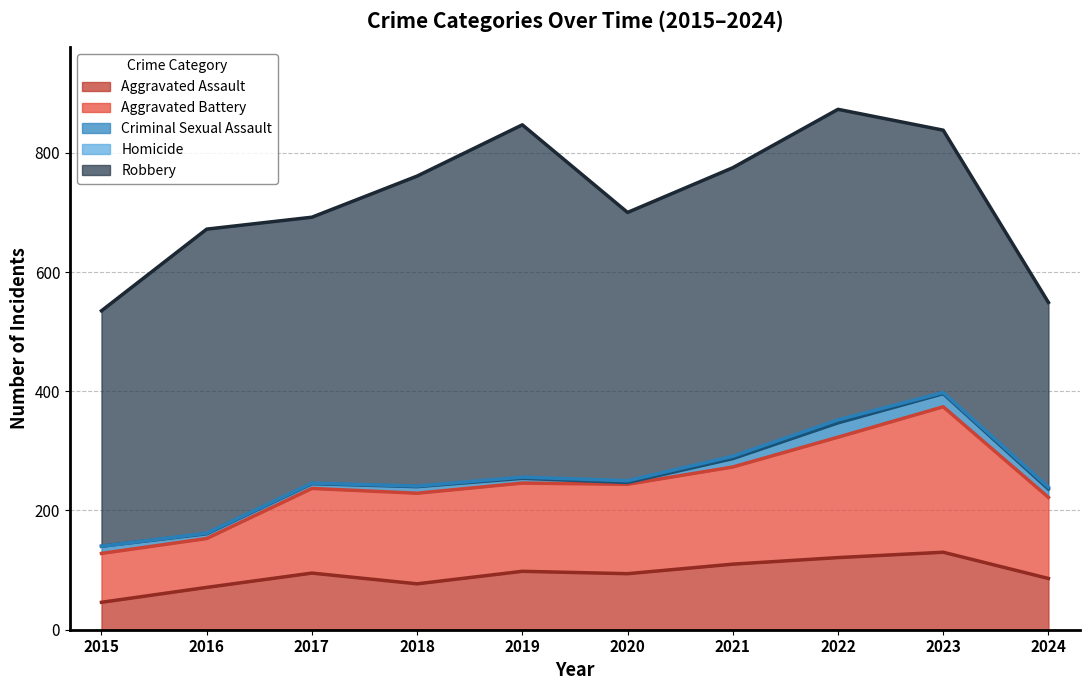

Reading right to left, list all the values displayed in this chart.

Aggravated Assault: 2024=86	2023=130	2022=121	2021=110	2020=94	2019=98	2018=77	2017=95	2016=71	2015=46
Aggravated Battery: 2024=136	2023=244	2022=202	2021=163	2020=150	2019=148	2018=152	2017=142	2016=82	2015=82
Criminal Sexual Assault: 2024=14	2023=22	2022=24	2021=14	2020=3	2019=8	2018=11	2017=8	2016=8	2015=12
Homicide: 2024=3	2023=2	2022=5	2021=4	2020=3	2019=2	2018=1	2017=1	2016=1	2015=0
Robbery: 2024=310	2023=440	2022=521	2021=484	2020=450	2019=591	2018=520	2017=446	2016=510	2015=395